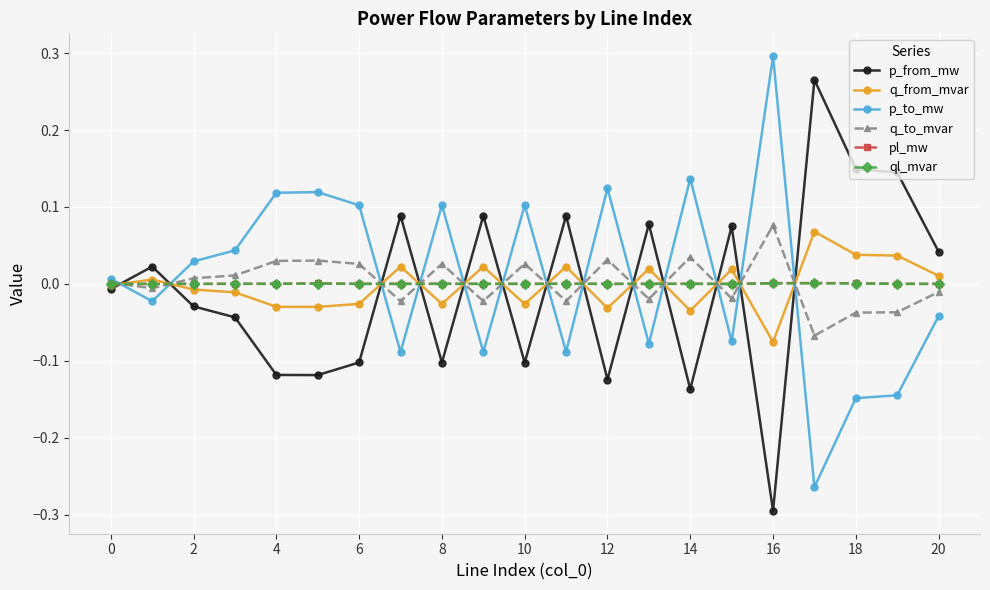

True or false: pl_mw has more than 1 points higher than both neighbors.

True